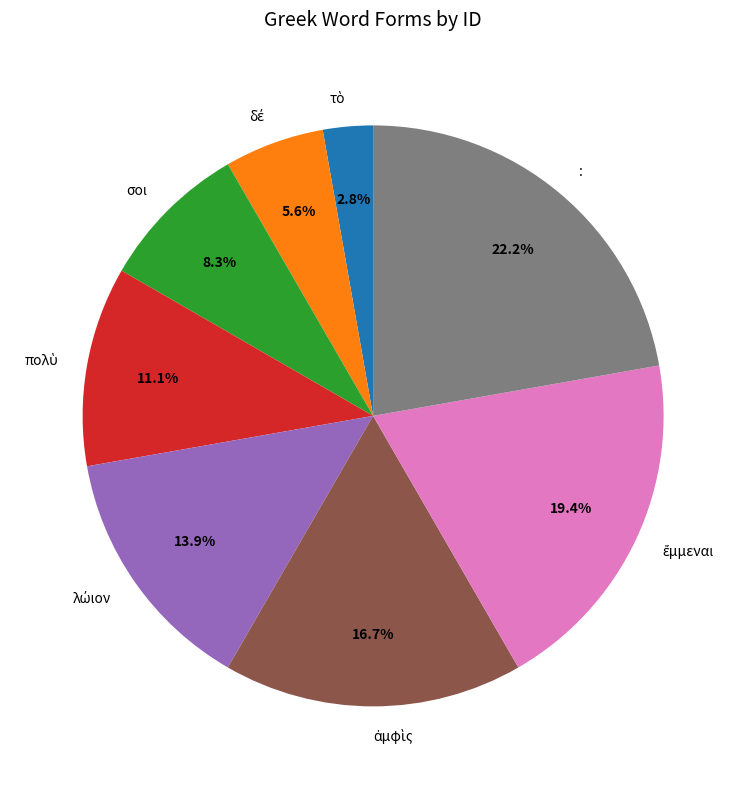

Does any single category account for the majority?

No